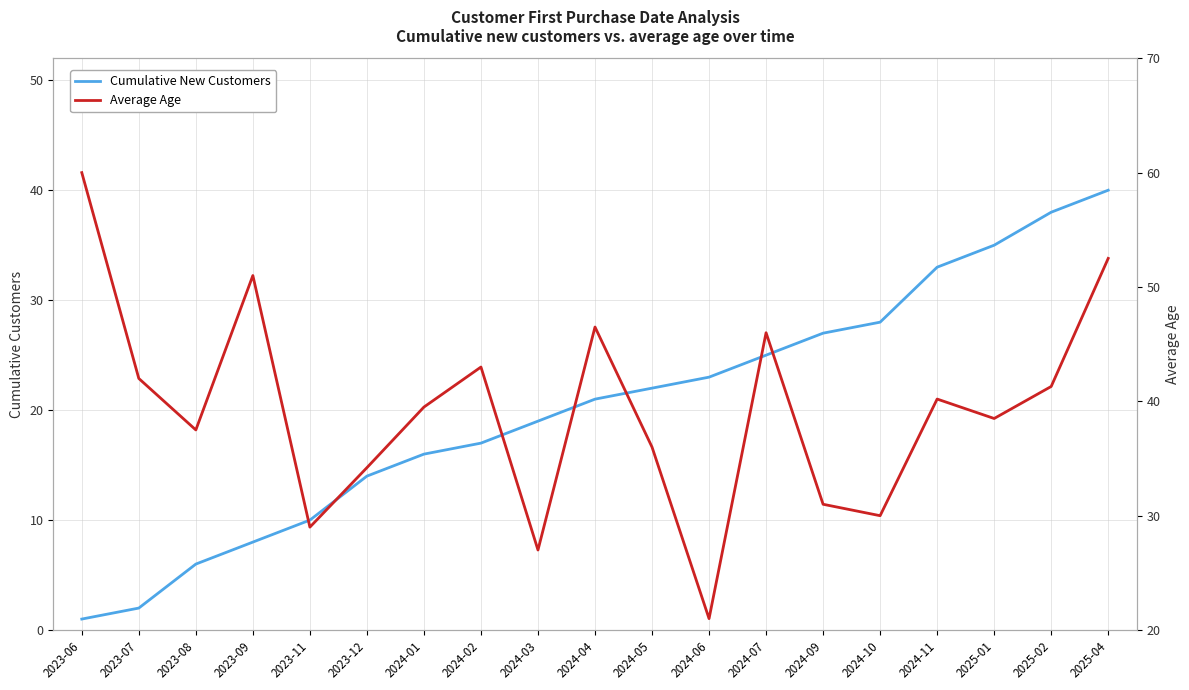

List the series in order of their peak value, highest first.

Average Age, Cumulative New Customers